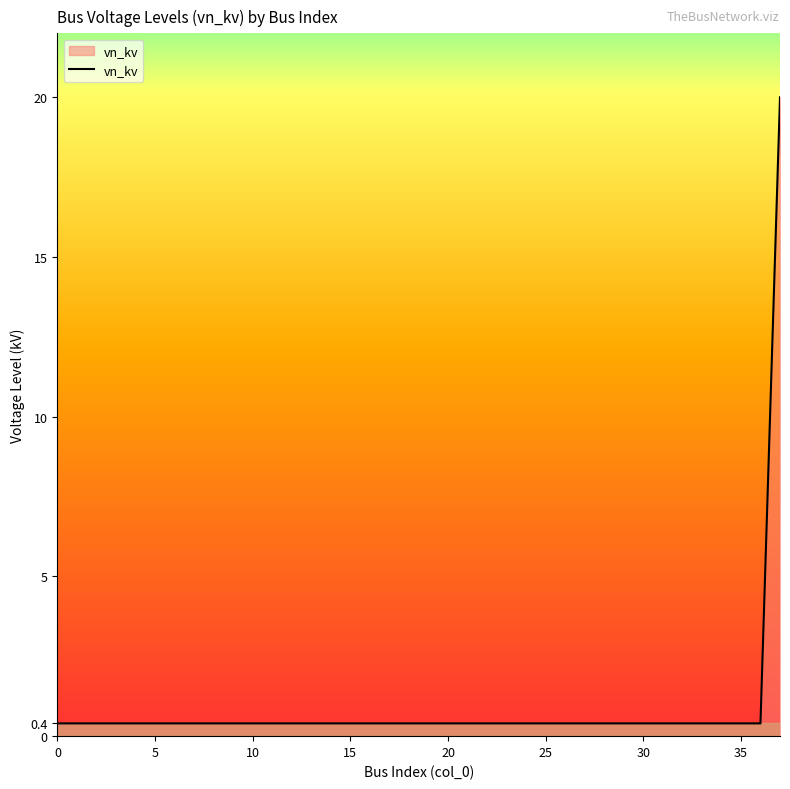

Does the chart have visible grid lines?

No